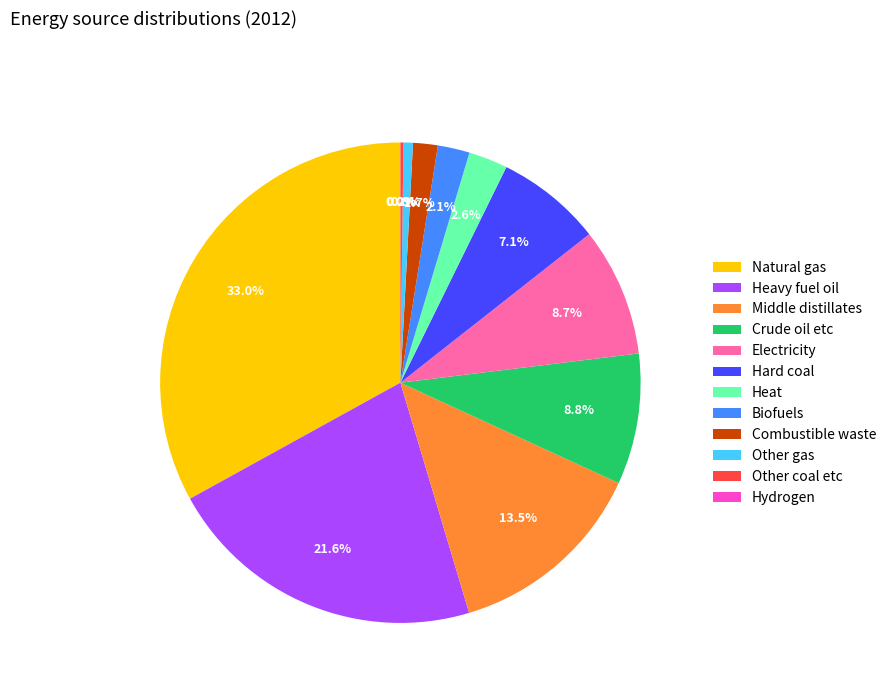

Combined, what portion of the pie is Combustible waste and Heavy fuel oil?

23.3%